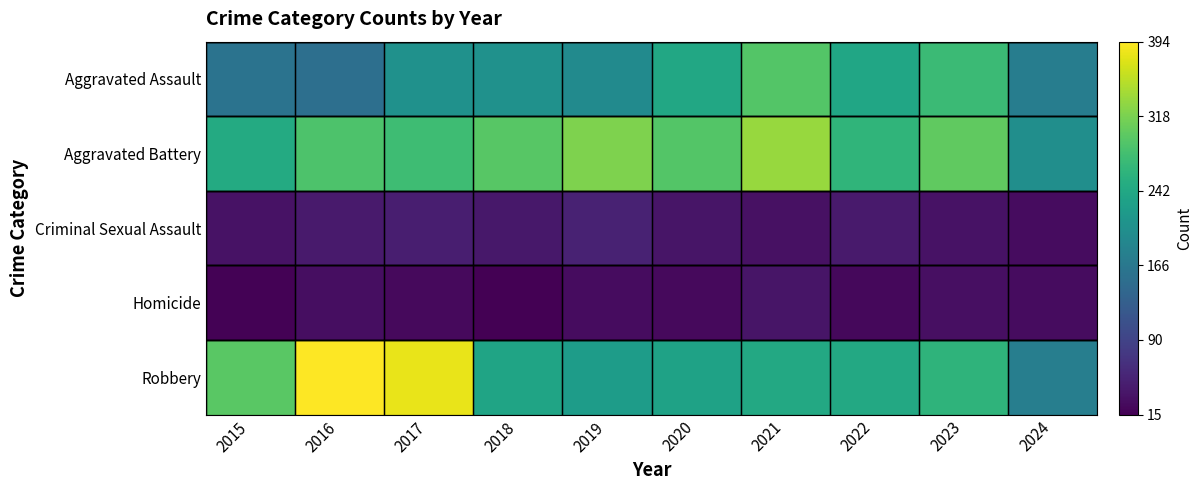

Rank the series at 2022 from lowest to highest value.

Homicide, Criminal Sexual Assault, Aggravated Assault, Robbery, Aggravated Battery